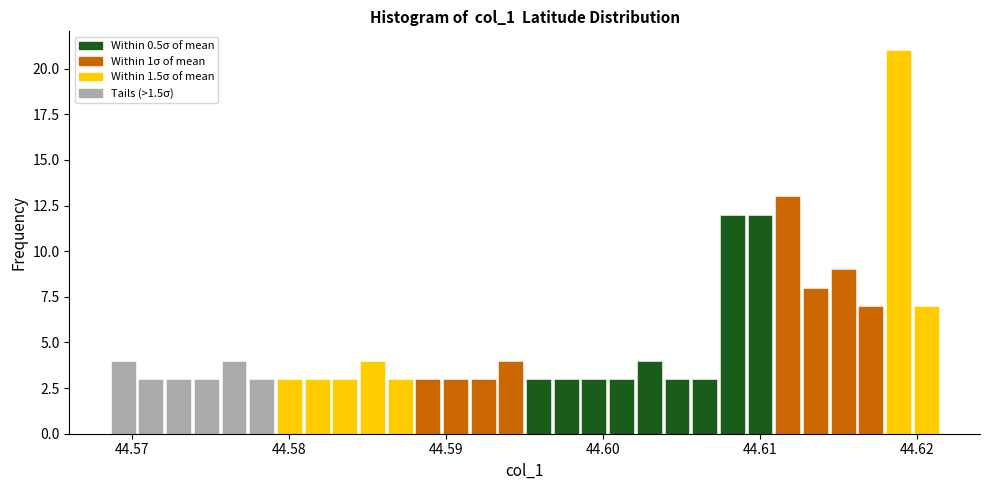

Read against the x-axis, roughly where is the centre of the tallest bar?

44.619